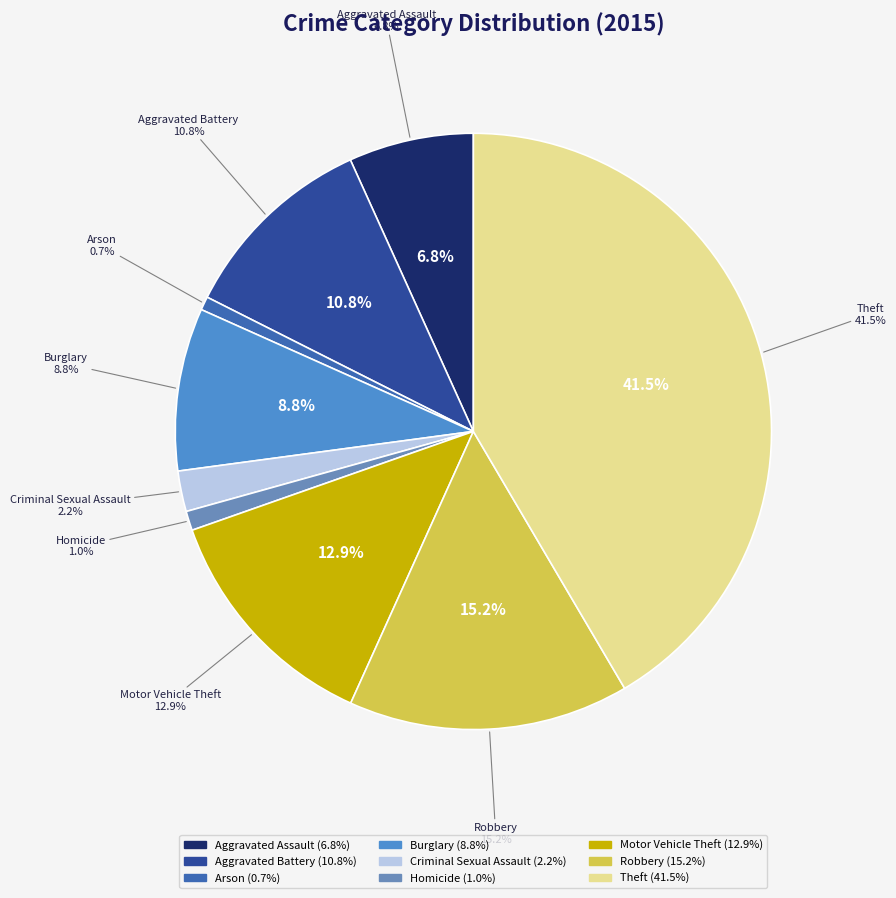

Is there a majority slice in this chart?

No